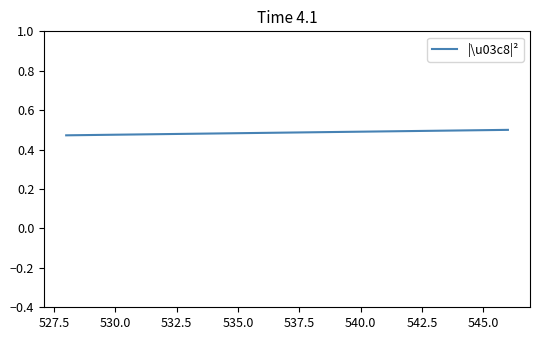

What is the label of the 13th point from the right?

540.0